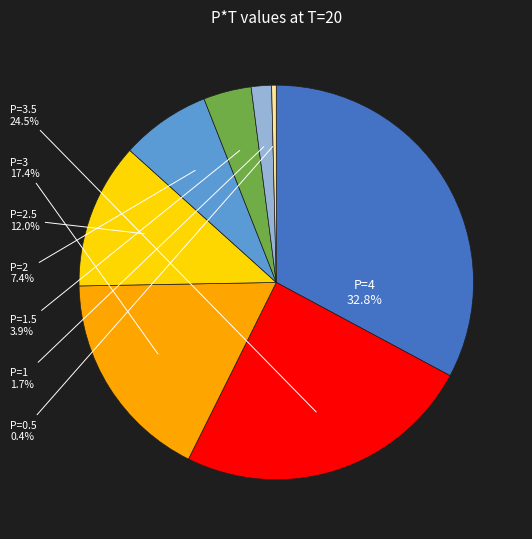

Is there a majority slice in this chart?

No